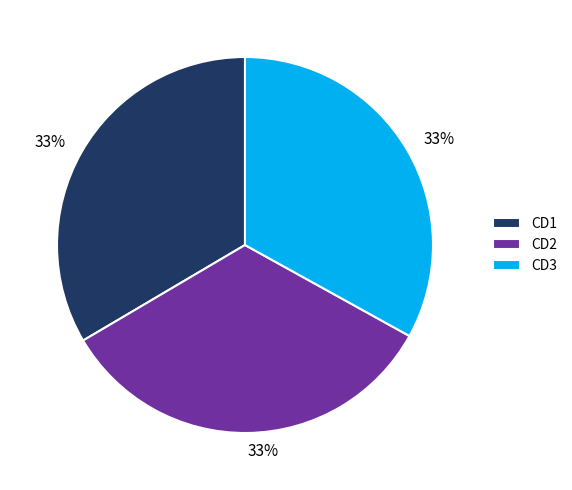

Does CD3 account for over 50% of the chart?

No